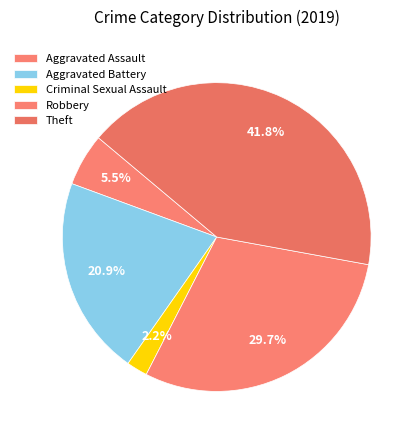

How much of the chart is everything except Aggravated Battery?

79.1%